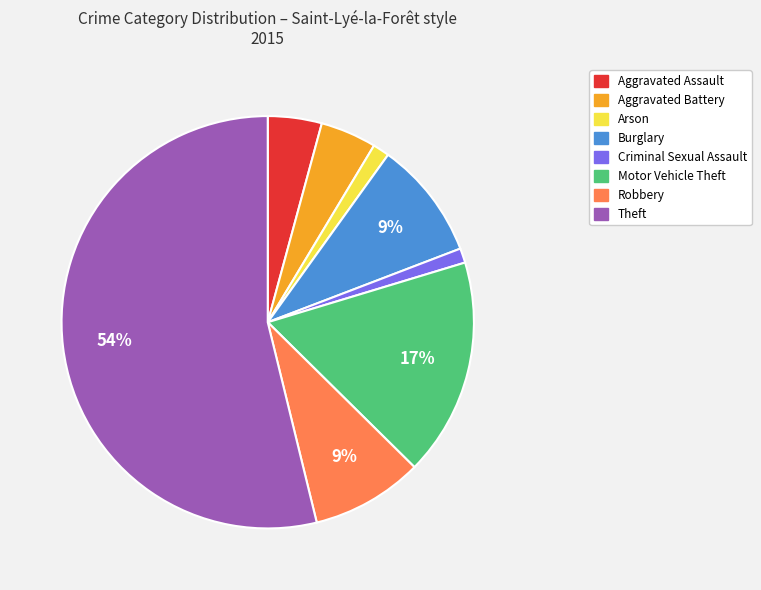

Which slice represents more than half of the pie?

Theft